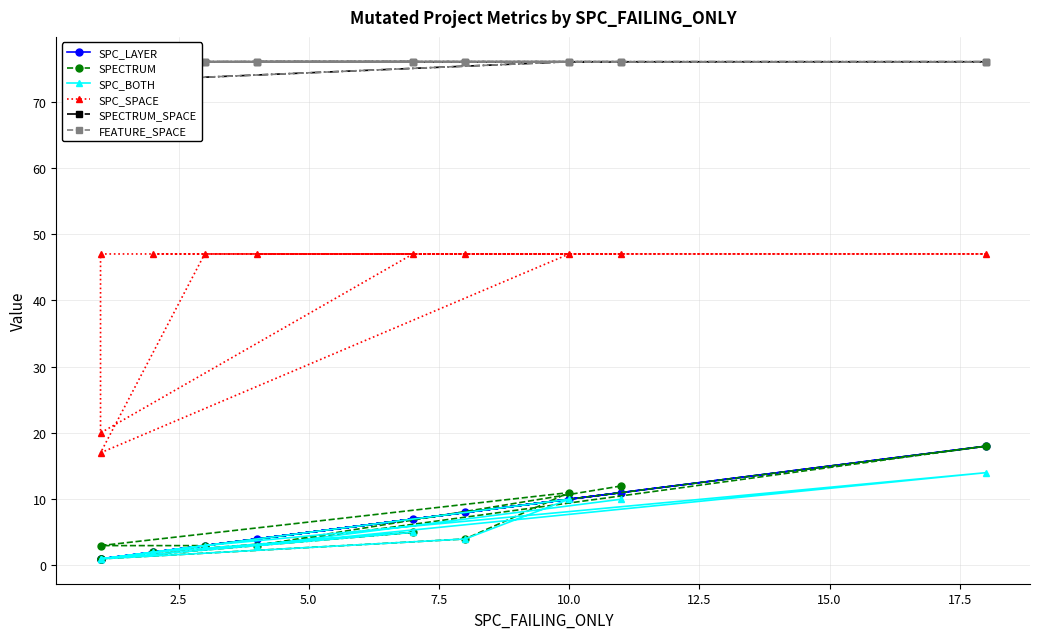

What is the total value across all series at 15.0?

168